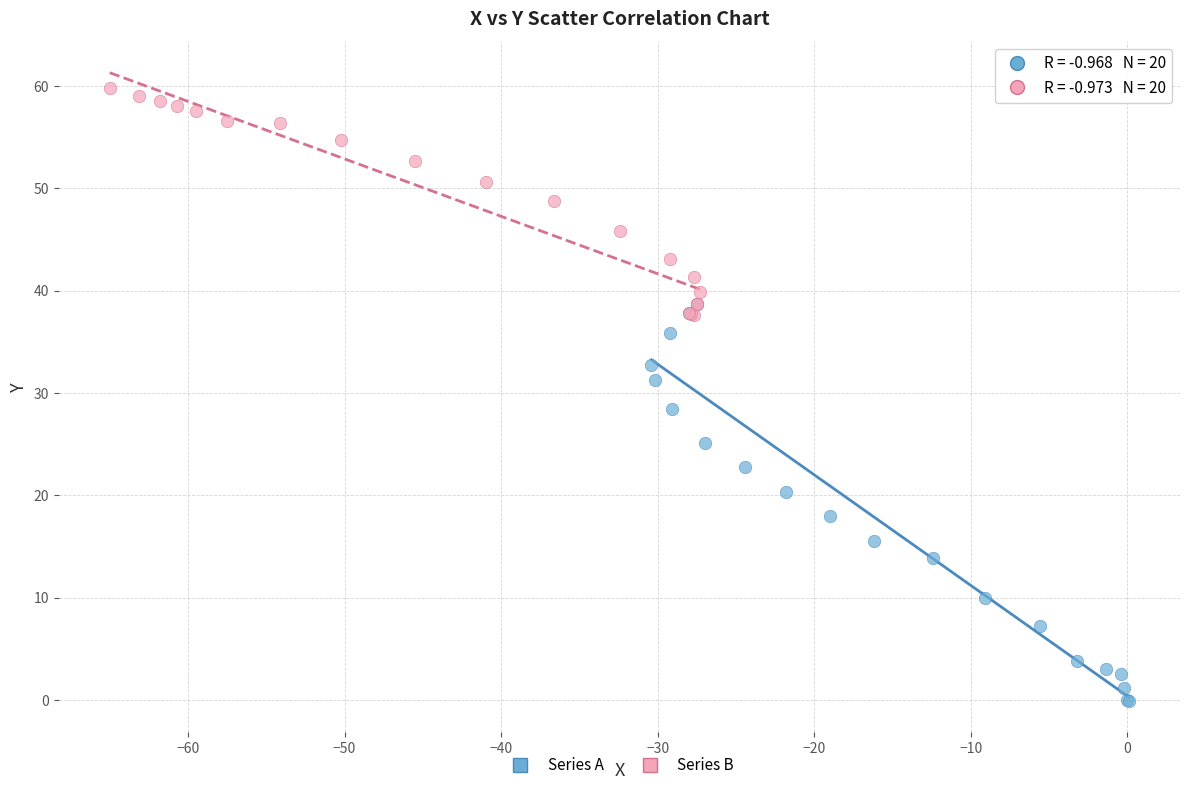

Which series contains the highest Y value?

Series B